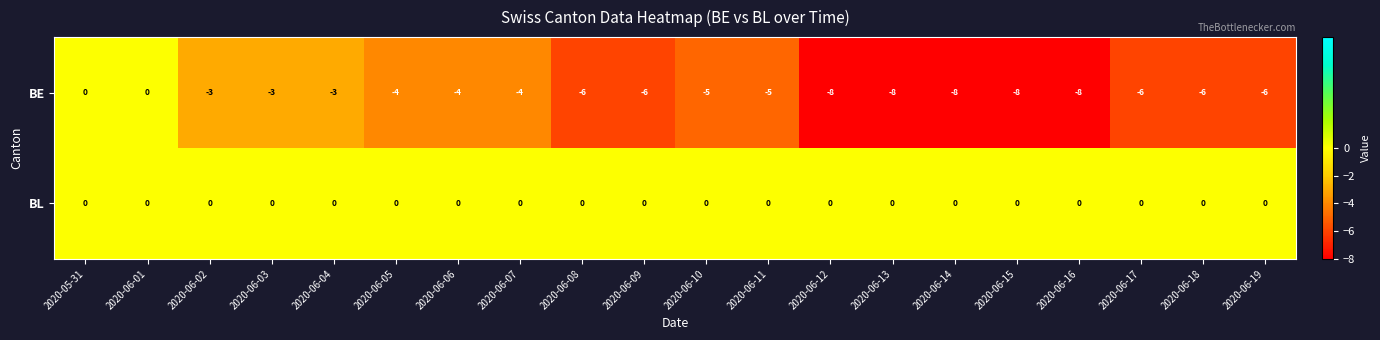

What is the total value across all series at 2020-06-04?

-3